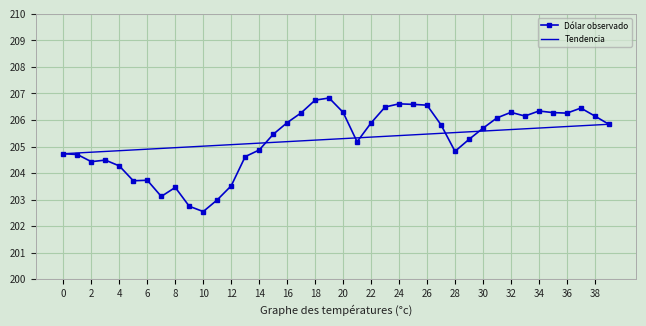

How many interior local peaks (higher than both neighbors) does the data have?

8